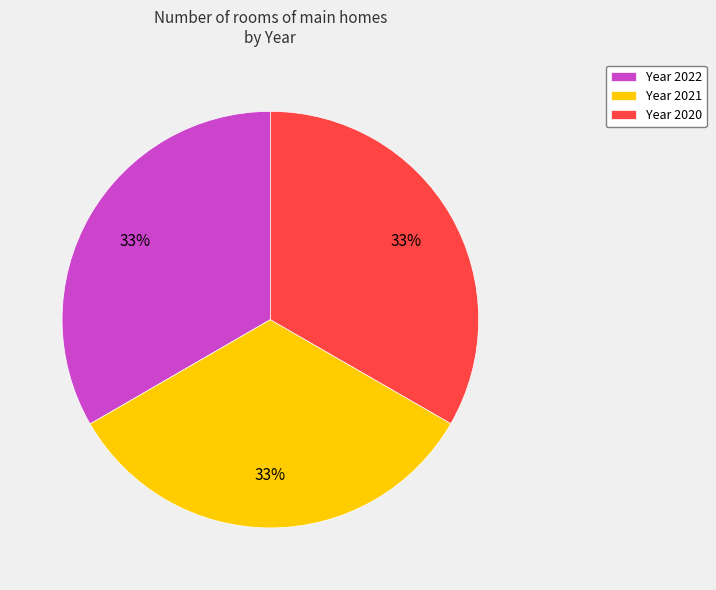

Approximately how many times larger is the value at Year 2022 compared to Year 2020?

1.0